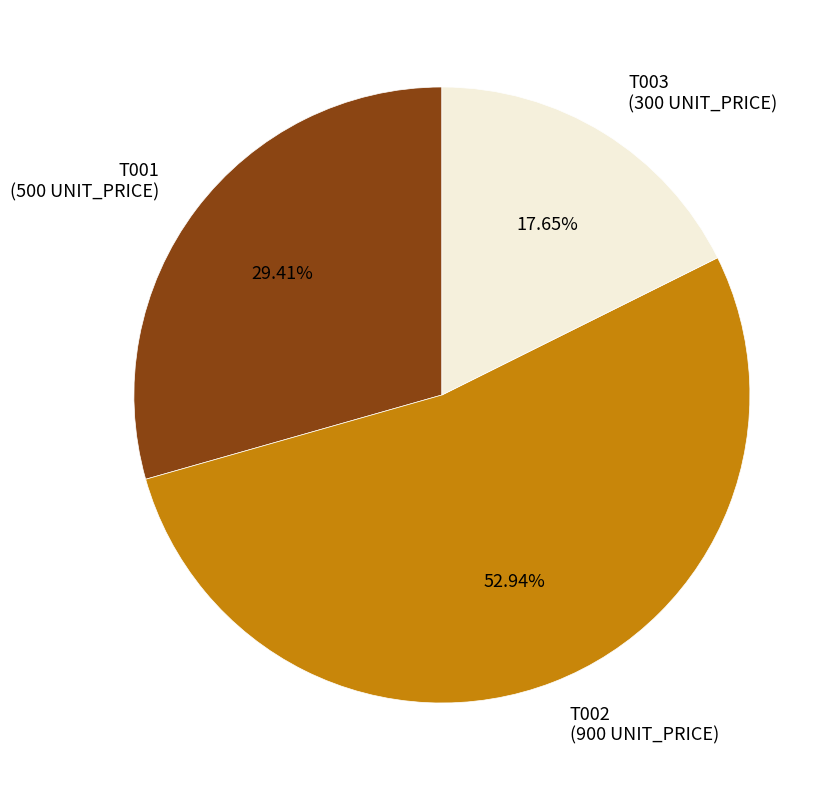

What is the ratio of the value at T003 to the value at T001?

0.6